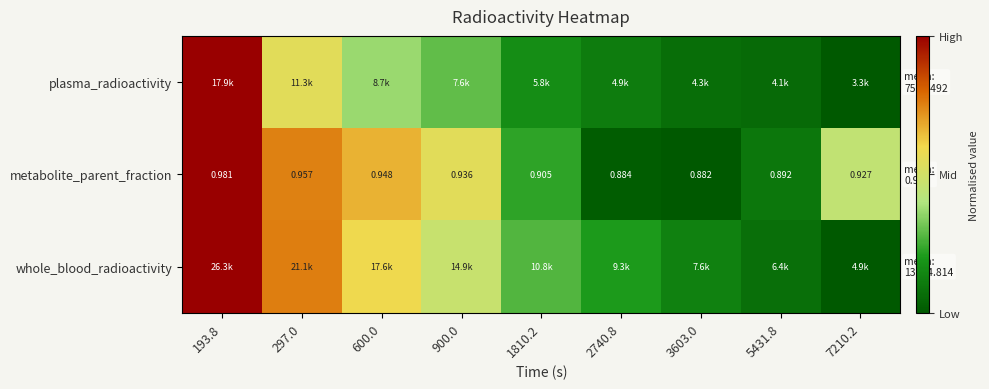

What is the spread (max minus min) of values at 3603.0?

0.1